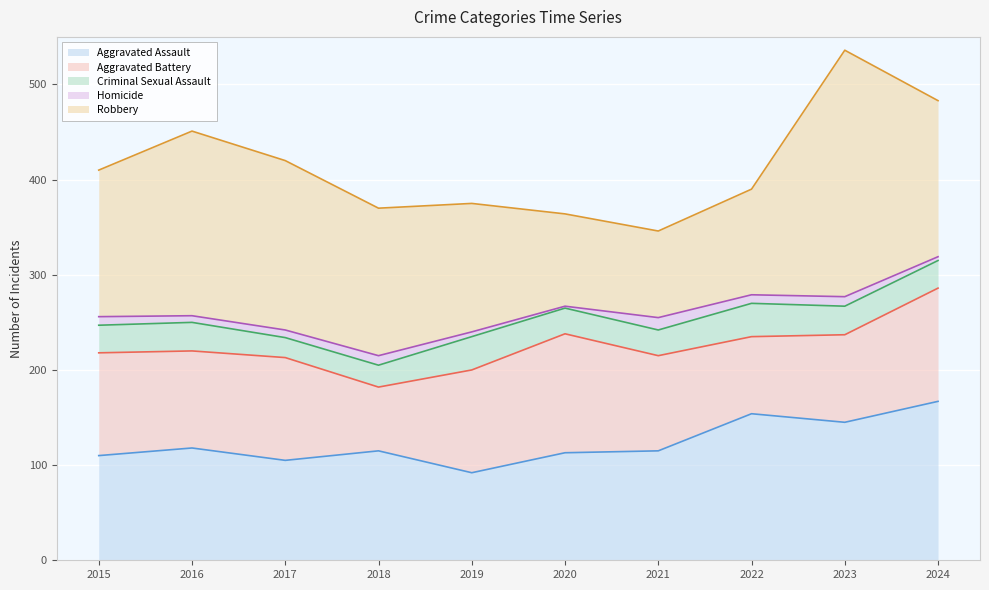

True or false: Aggravated Assault and Criminal Sexual Assault cross at least once.

False